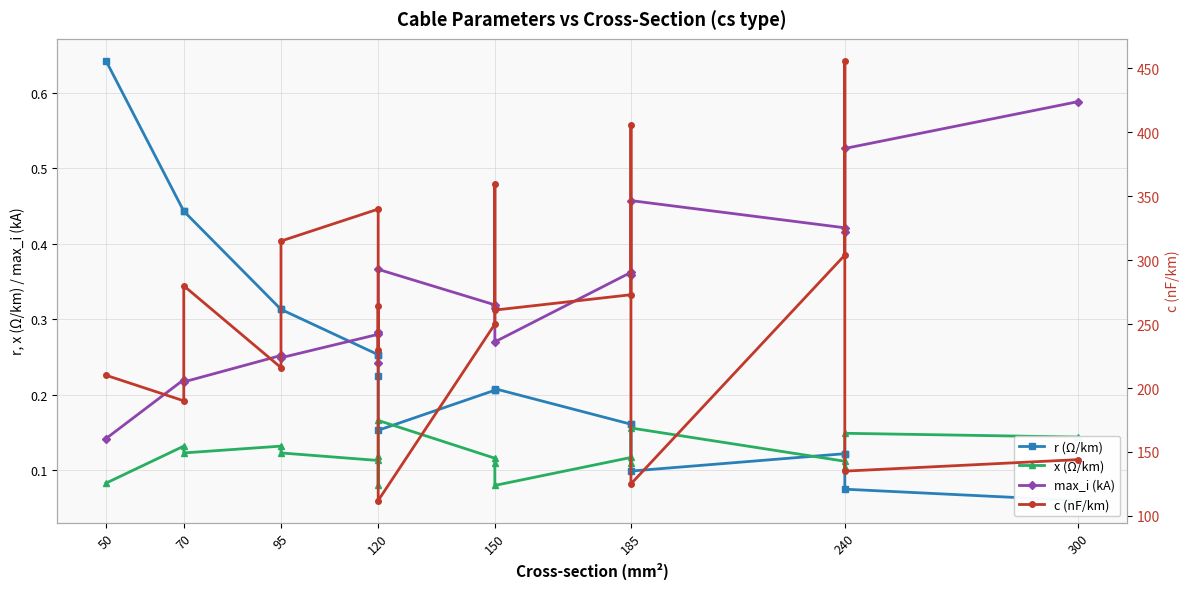

What is the minimum value for max_i (kA)?

0.1